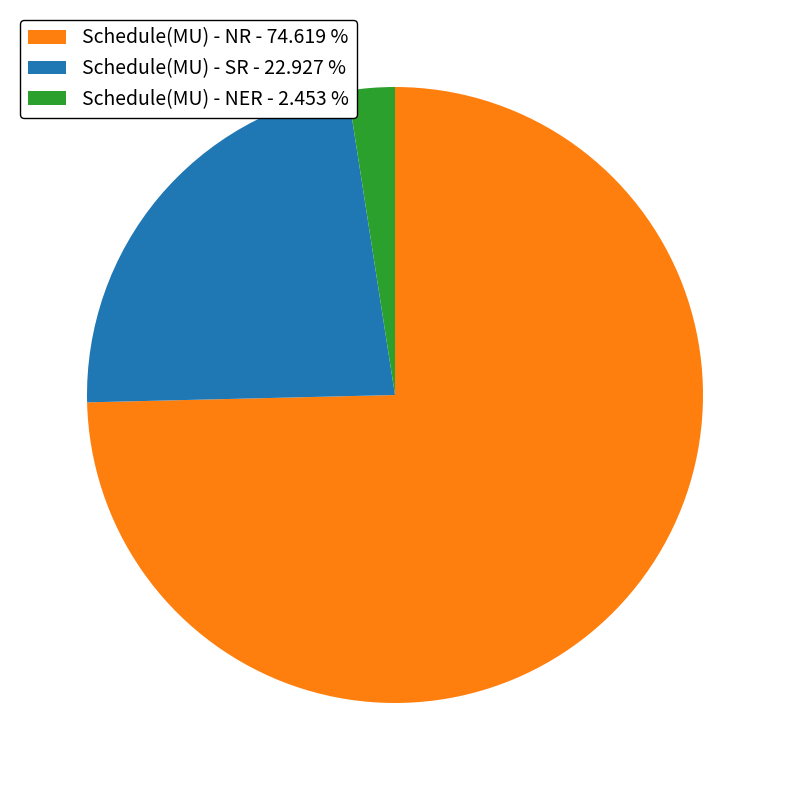

What is the smallest slice in the pie chart?

Schedule(MU) - NER